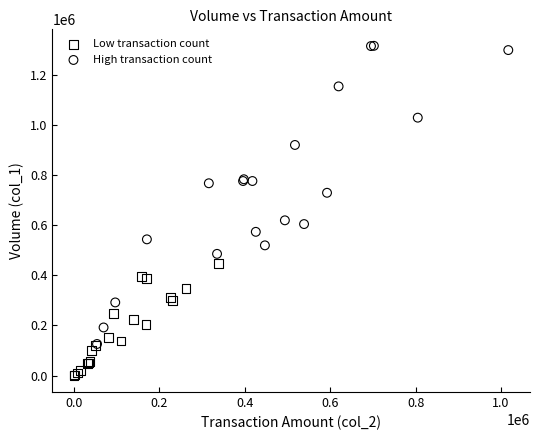

Which series reaches the minimum Y coordinate?

Low transaction count